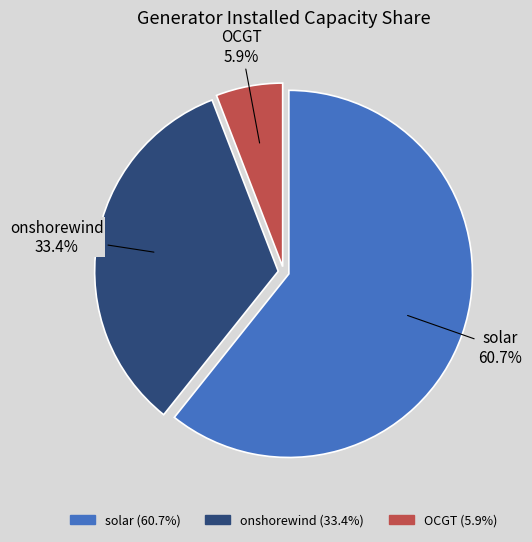

True or false: solar accounts for 61% of the total.

True